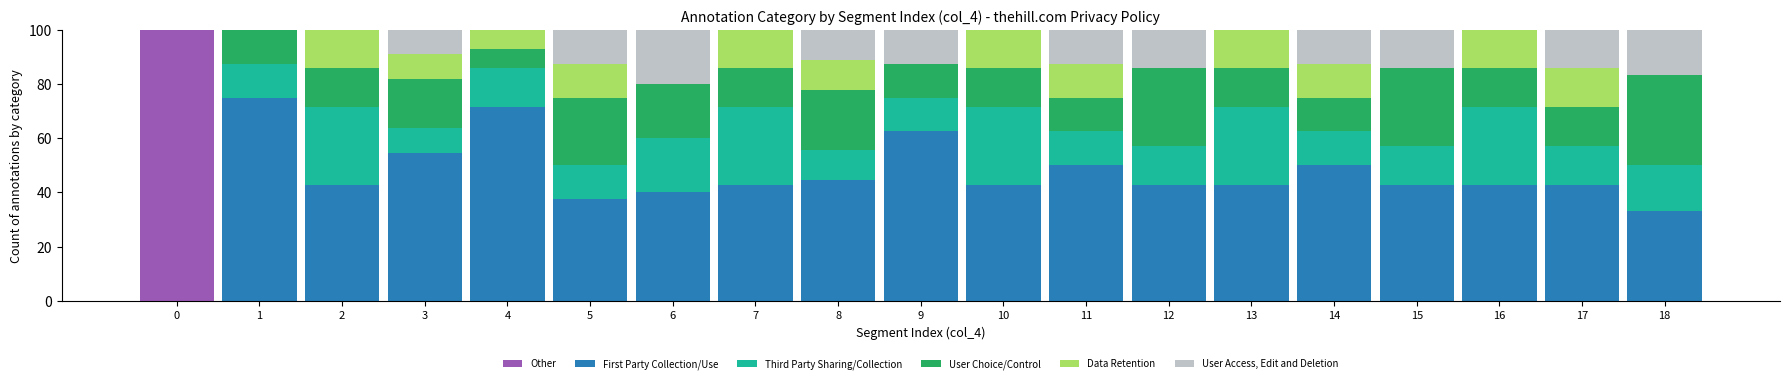

What is the total value across all series at 12?

100.0